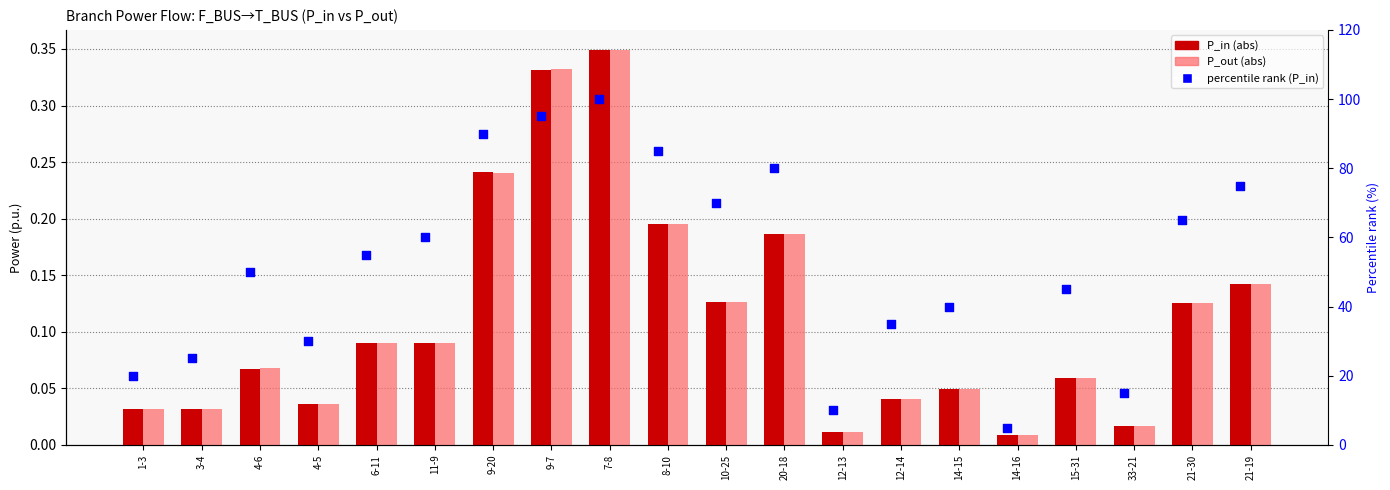

Which series reaches the maximum Y coordinate?

percentile rank P_in